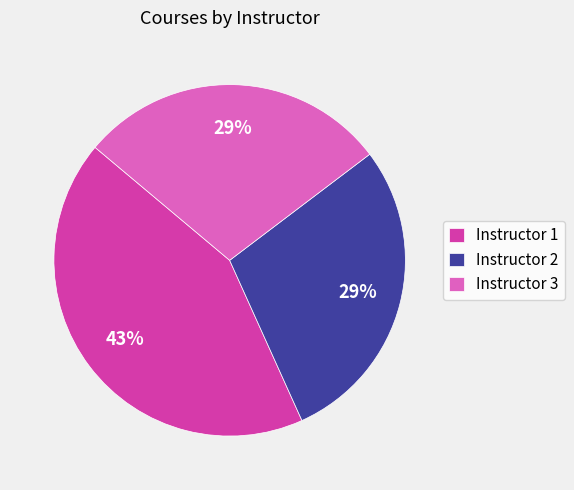

To the nearest percent, what is the average slice percentage?

33%